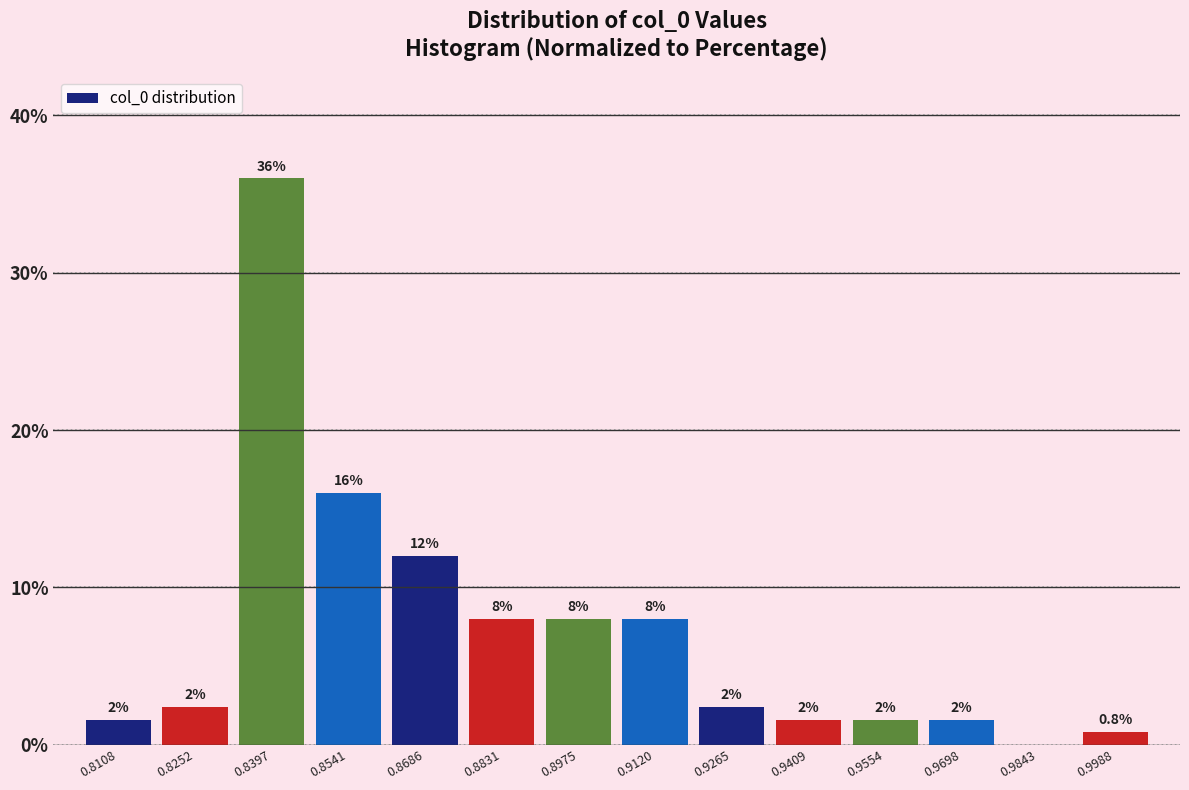

Over which range of the x-axis is the bar tallest?

0.832 to 0.846